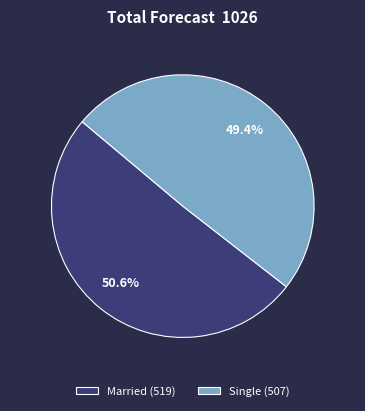

How many slices are in this pie chart?

2